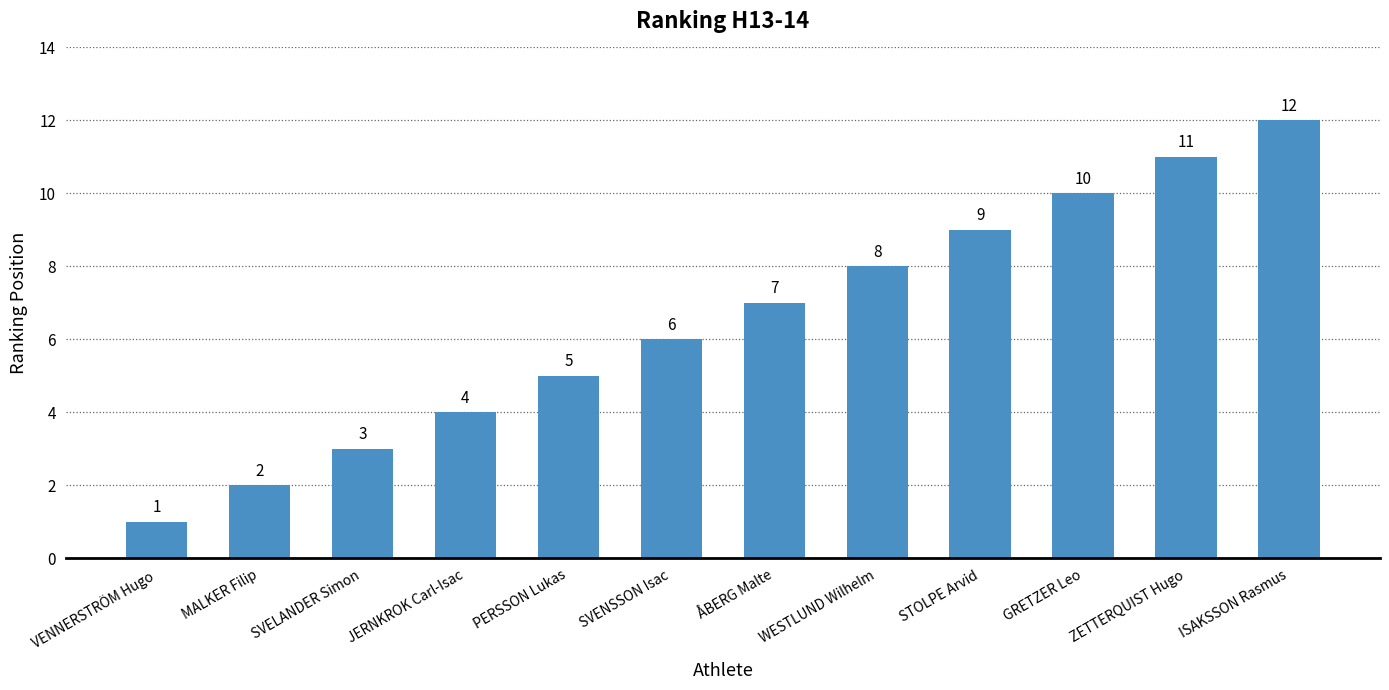

What position from the right is GRETZER Leo?

3